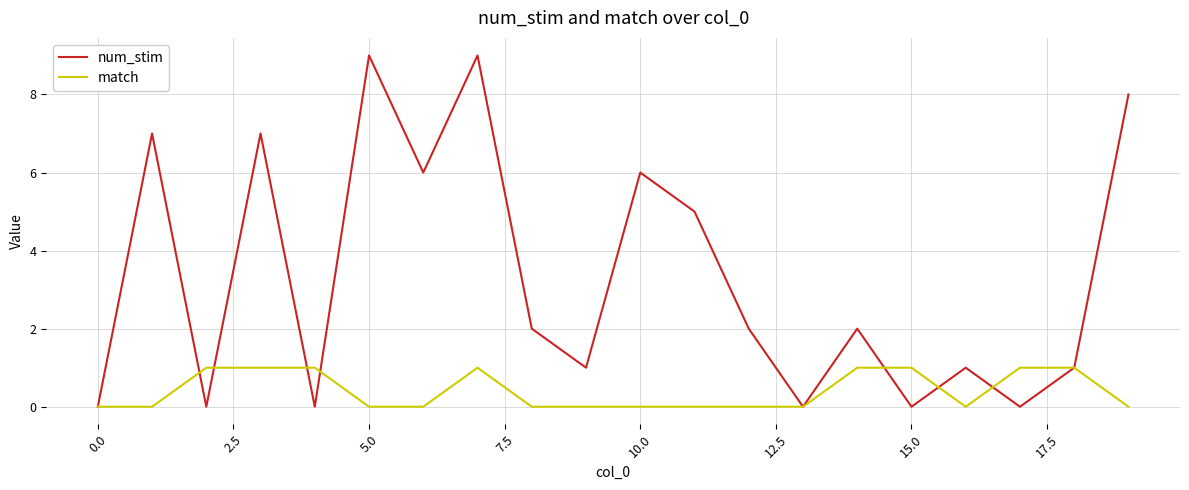

Which series has the largest total across all categories?

num_stim